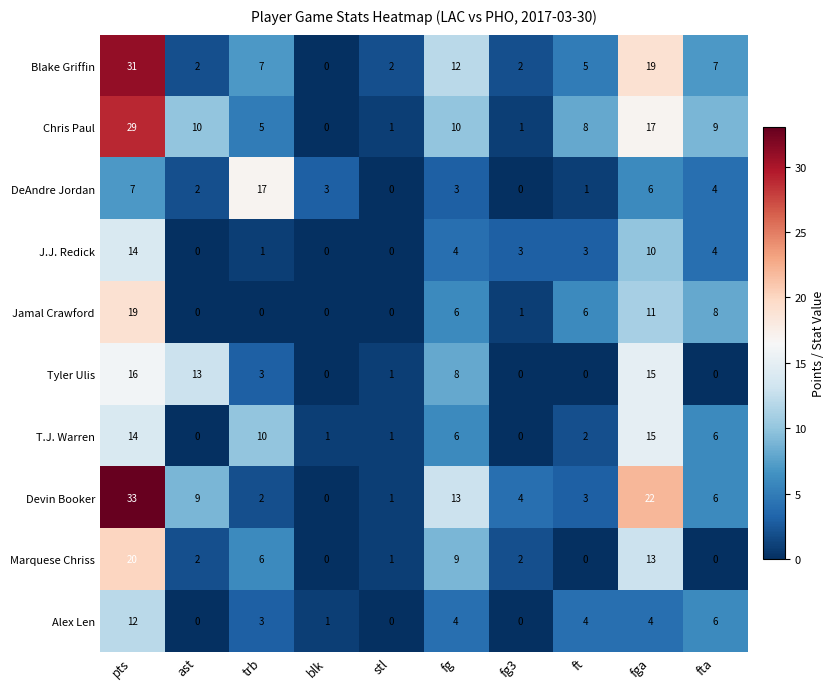

List the series in order of their peak value, lowest first.

Alex Len, J.J. Redick, T.J. Warren, Tyler Ulis, DeAndre Jordan, Jamal Crawford, Marquese Chriss, Chris Paul, Blake Griffin, Devin Booker